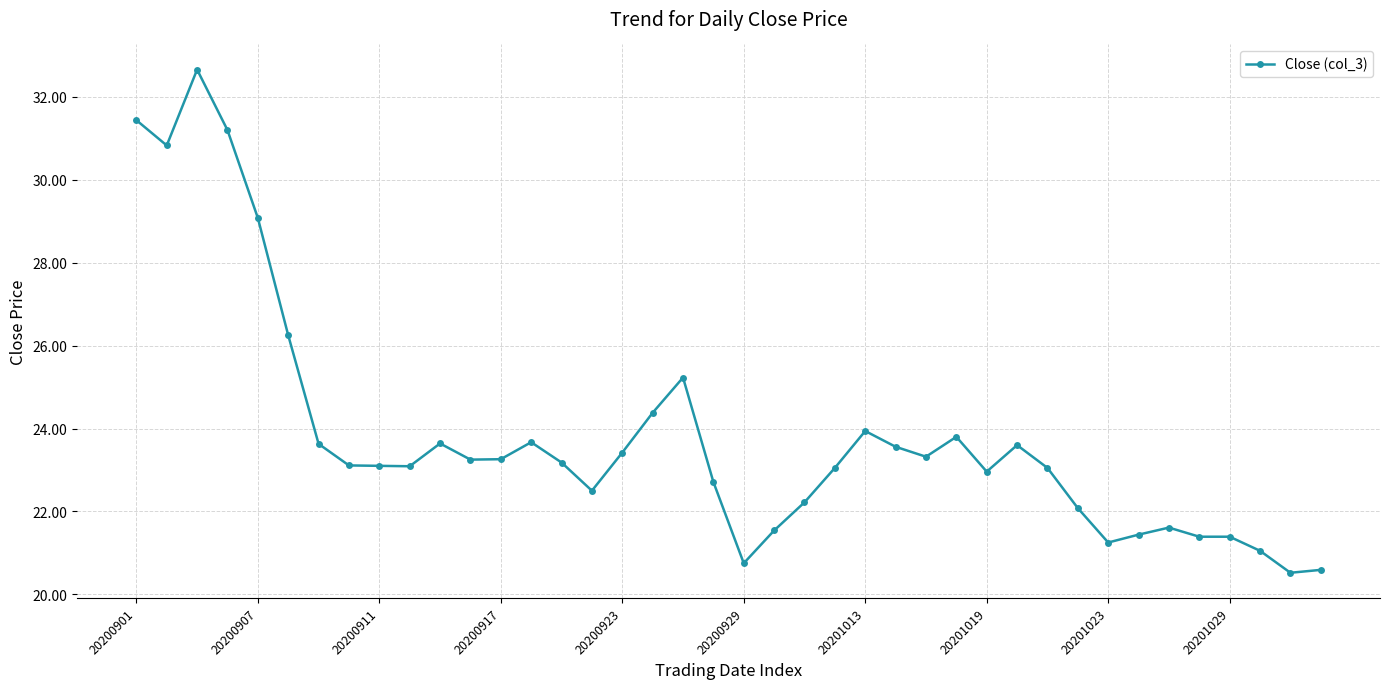

True or false: the data has more than 1 interior local peaks.

True